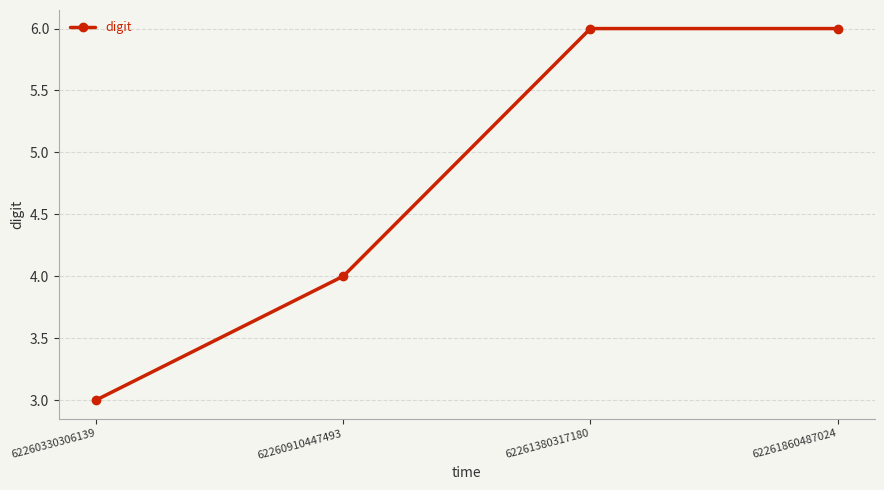

The chart shows a value of 3 at 62260330306139. True or false?

True